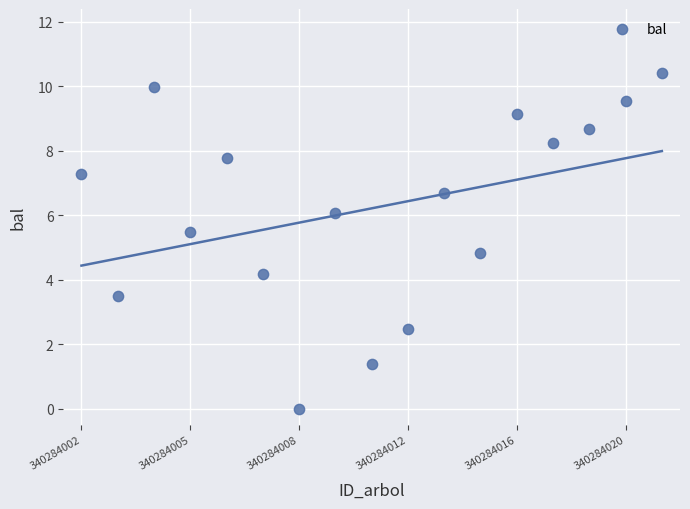

What is the range of Y values (max minus min)?

10.4